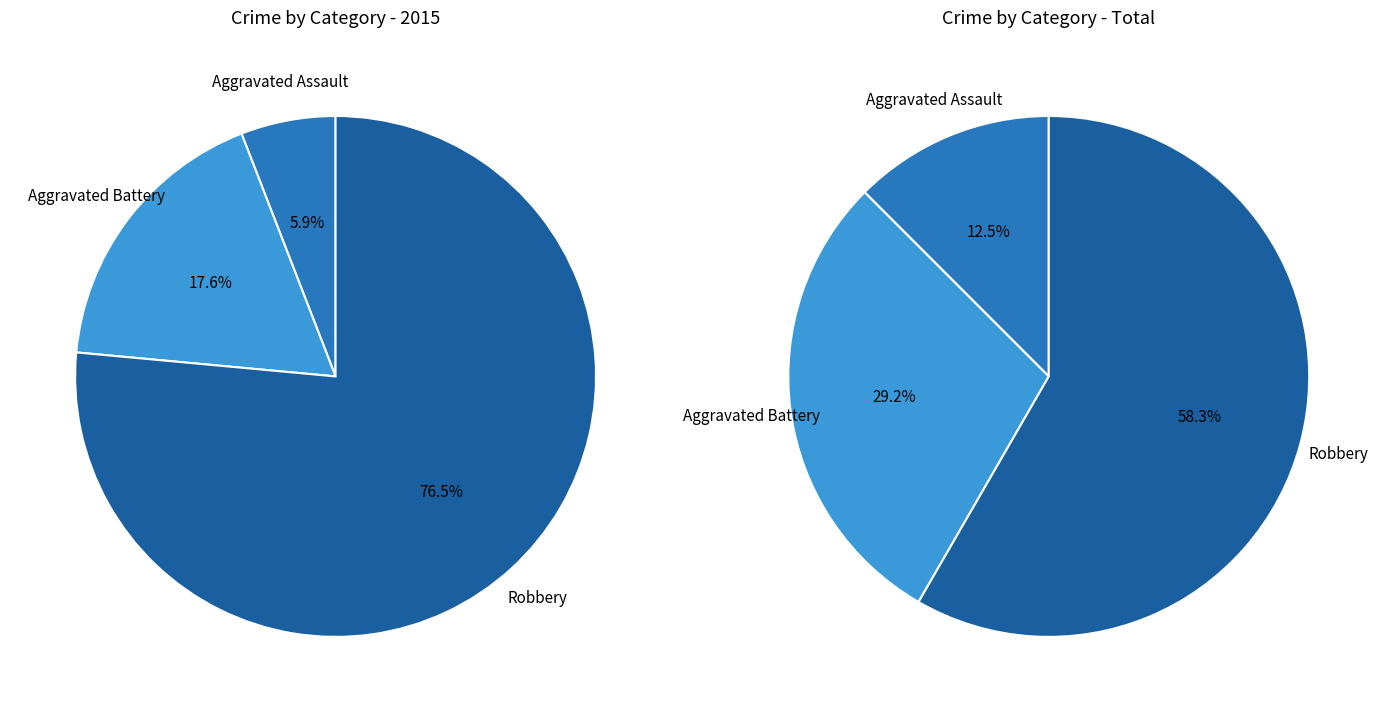

What percentage is the Aggravated Battery slice, to the nearest percent?

18%